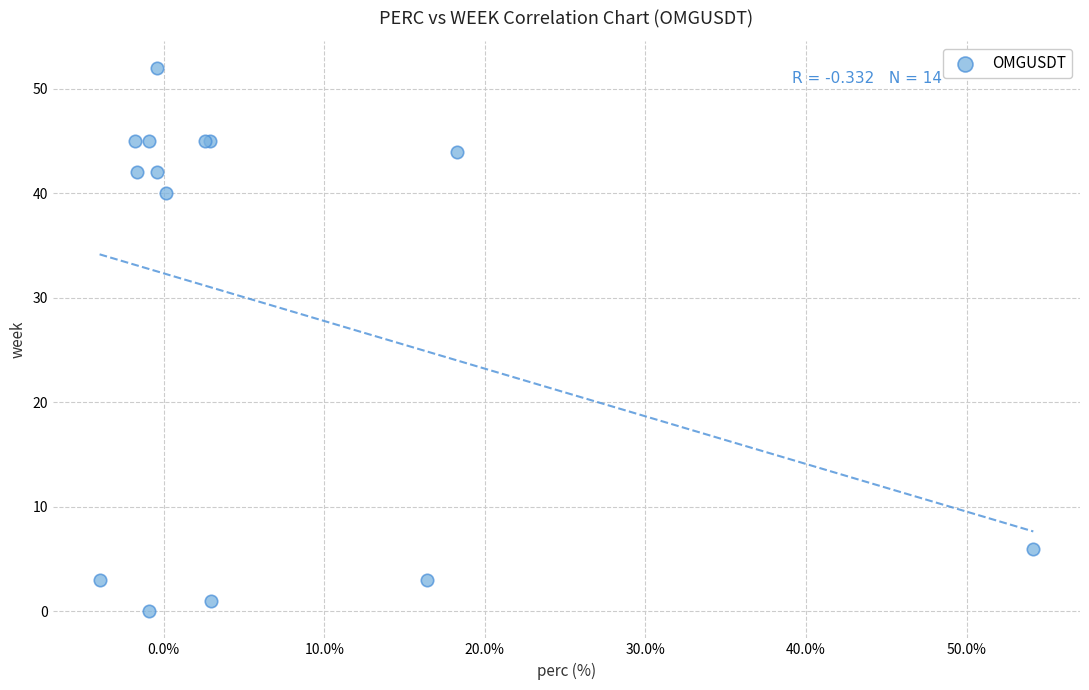

What Y value in the scatter plot is closest to 26?

40